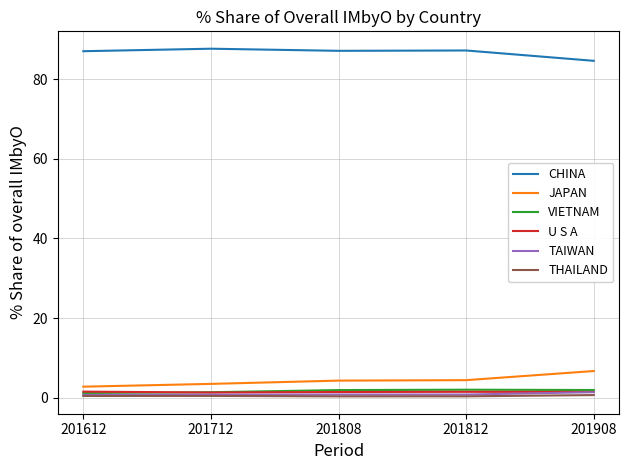

The value of CHINA at 201808 is 87.1. True or false?

True